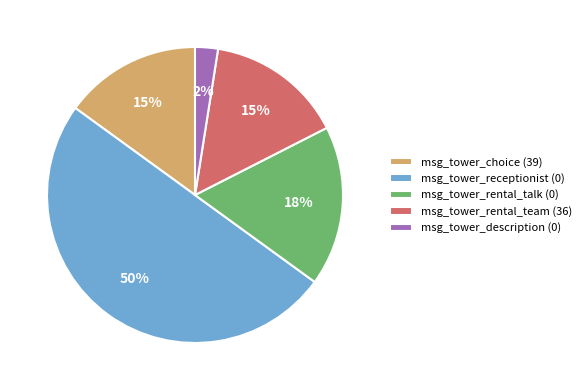

Is the sum of msg_tower_rental_team (36) and msg_tower_receptionist (0) greater than half?

Yes